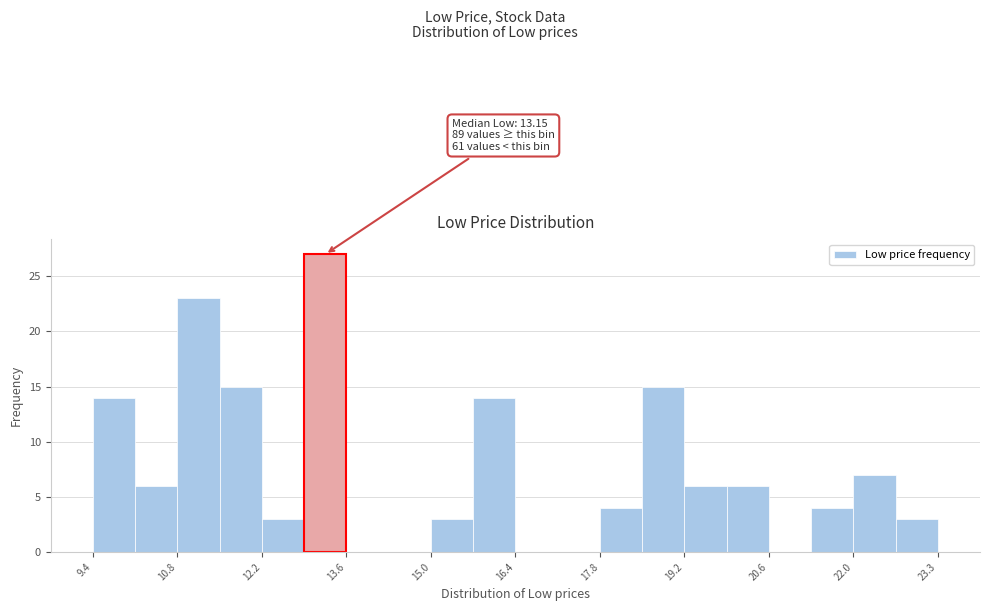

Around what value on the x-axis is the tallest bar? Give the approximate position of its centre, as read against the axis.

13.2